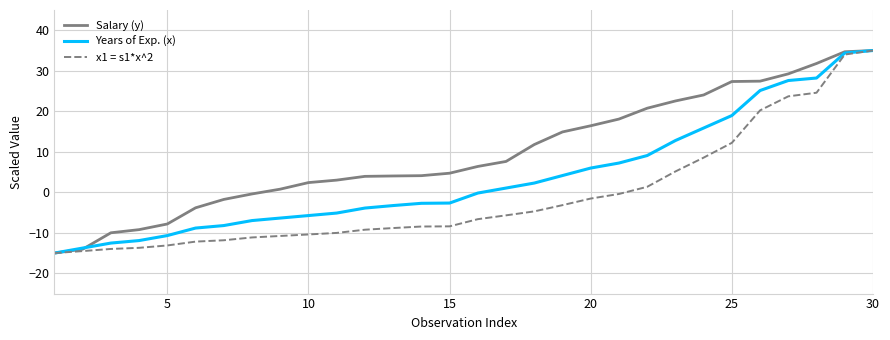

Which series has the largest total across all categories?

Salary (y)